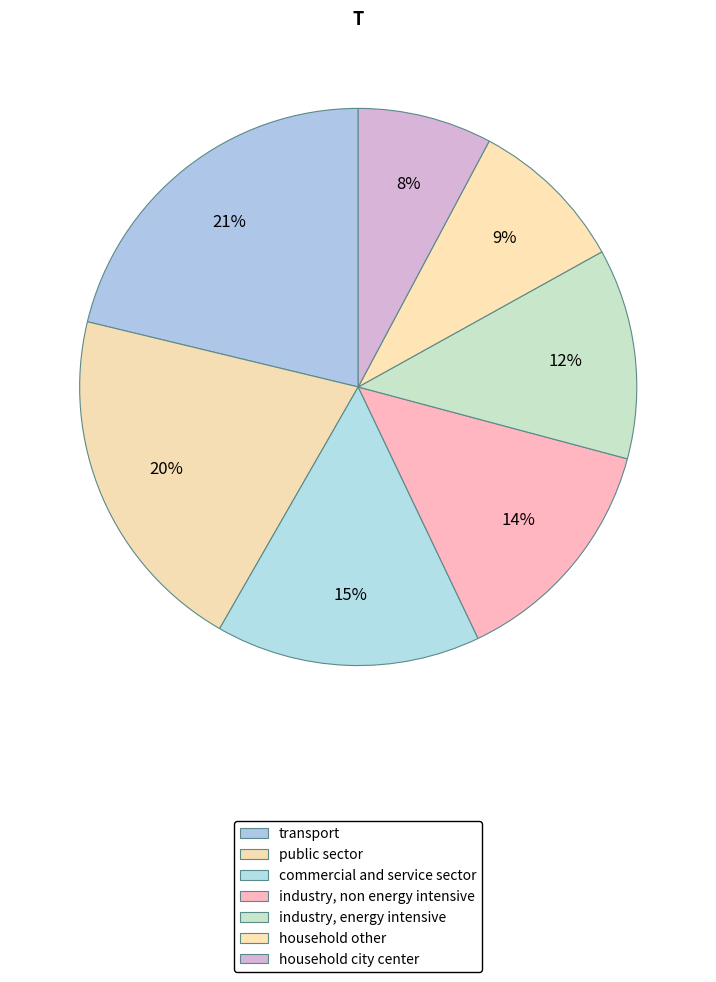

Count the number of slices in the pie.

7